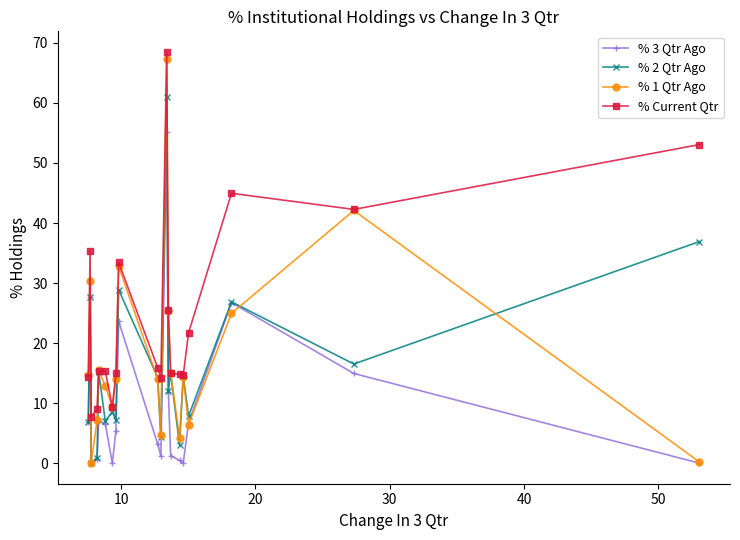

Count the number of data series in this chart.

4